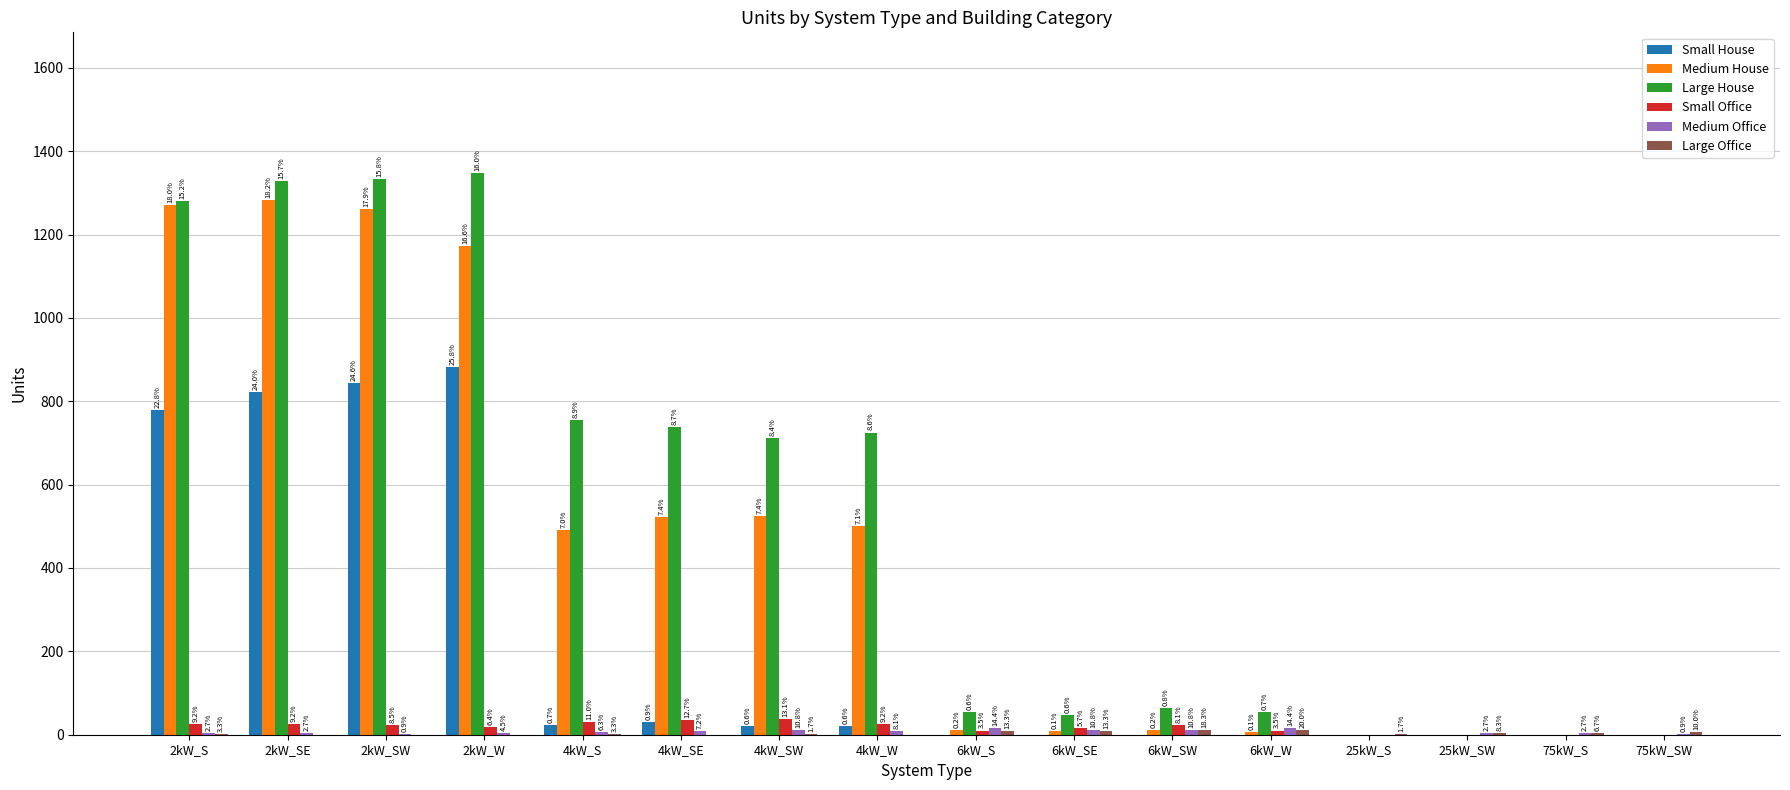

Rank the series by their maximum value, from highest to lowest.

Large House, Medium House, Small House, Small Office, Medium Office, Large Office